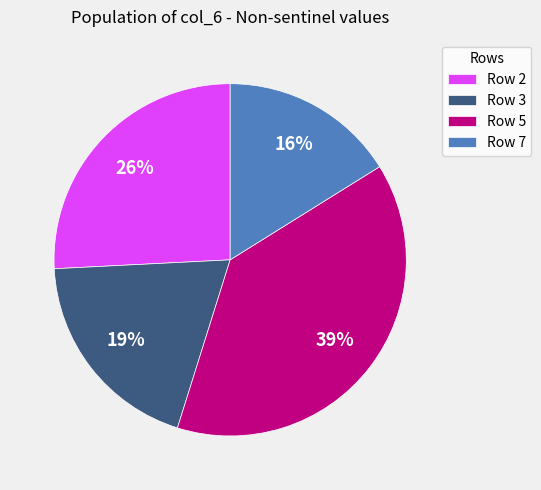

Does any single category account for the majority?

No